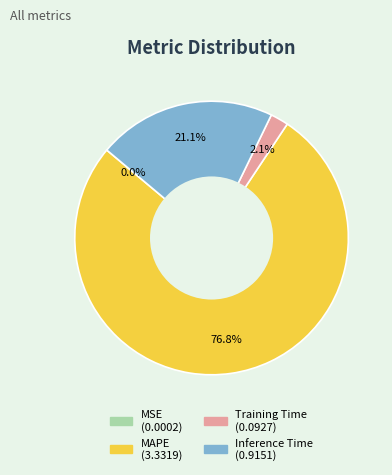

What percentage is NOT represented by Inference Time?

78.9%